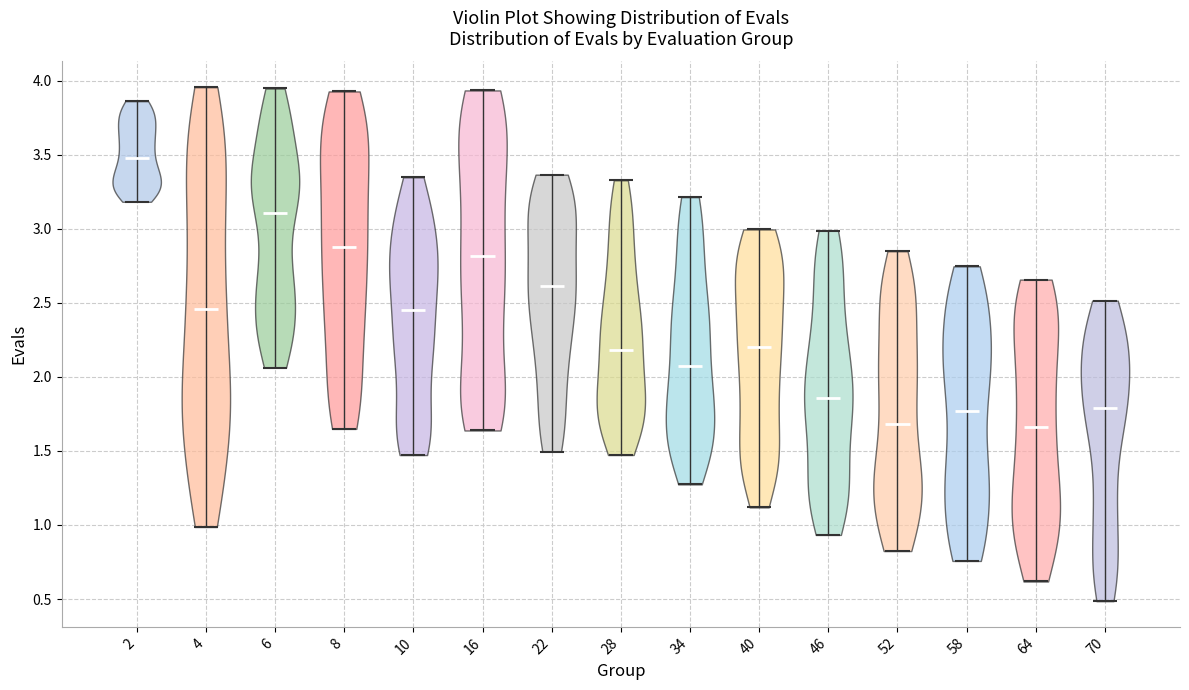

Reading left to right, read every violin against the y-axis: where its median line is, and the lowest and highest points it reaches. The values are not printed on the chart, so give them approximately, as read against the axis.

2: median line 3.50, lowest point 3.20, highest point 3.85
4: median line 2.45, lowest point 1.00, highest point 3.95
6: median line 3.10, lowest point 2.05, highest point 3.95
8: median line 2.90, lowest point 1.65, highest point 3.95
10: median line 2.45, lowest point 1.45, highest point 3.35
16: median line 2.80, lowest point 1.65, highest point 3.95
22: median line 2.60, lowest point 1.50, highest point 3.35
28: median line 2.20, lowest point 1.45, highest point 3.35
34: median line 2.05, lowest point 1.25, highest point 3.20
40: median line 2.20, lowest point 1.10, highest point 3.00
46: median line 1.85, lowest point 0.95, highest point 3.00
52: median line 1.70, lowest point 0.80, highest point 2.85
58: median line 1.75, lowest point 0.75, highest point 2.75
64: median line 1.65, lowest point 0.60, highest point 2.65
70: median line 1.80, lowest point 0.50, highest point 2.50